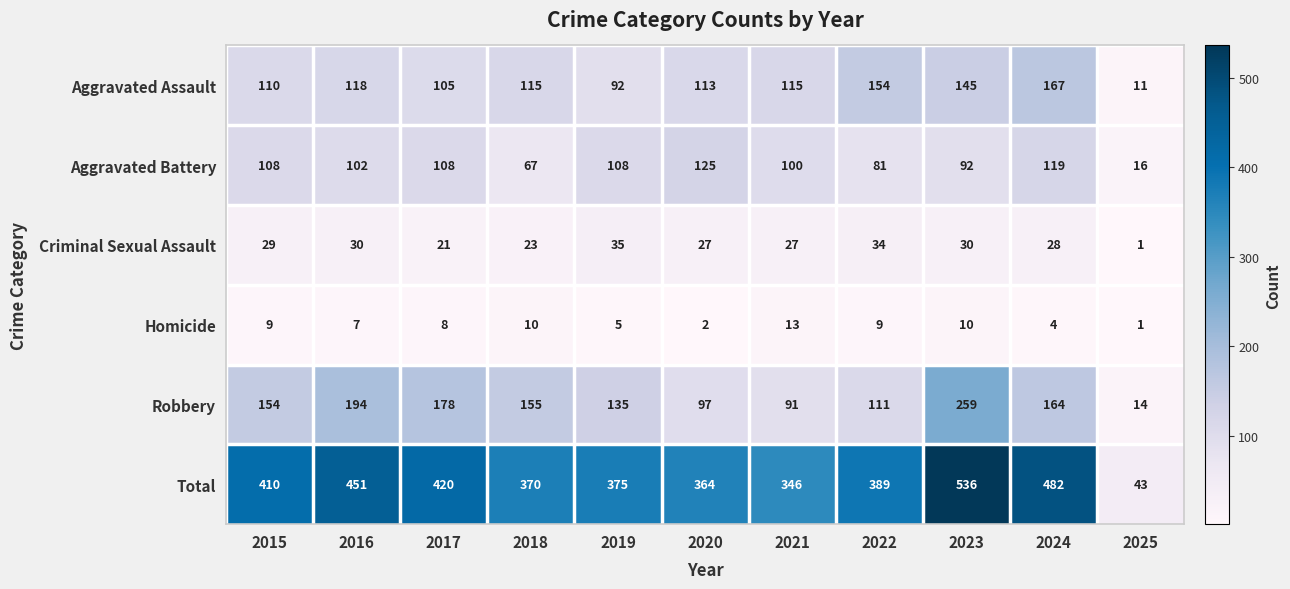

What is the sum of the Total values at 2017 and 2015?

830